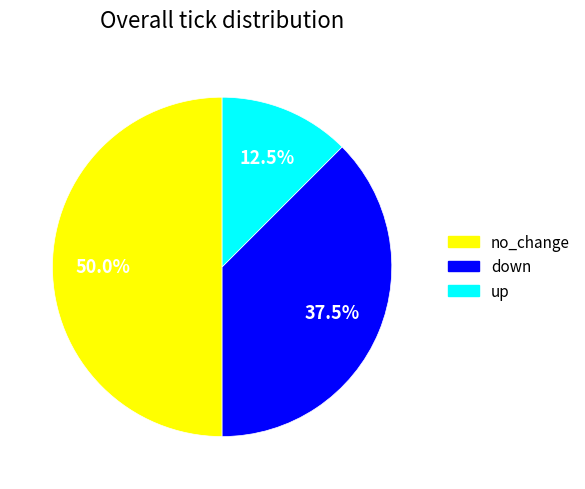

Between no_change and up, which is larger?

no_change